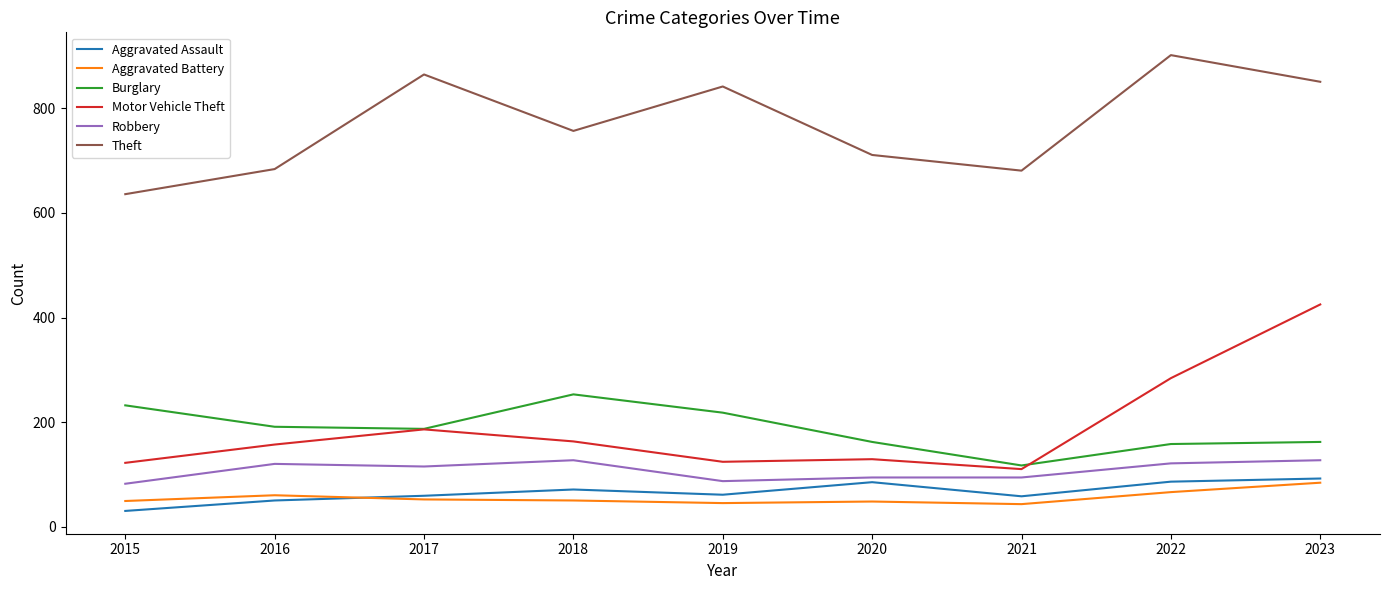

At which category is the sum across all series the highest?

2023